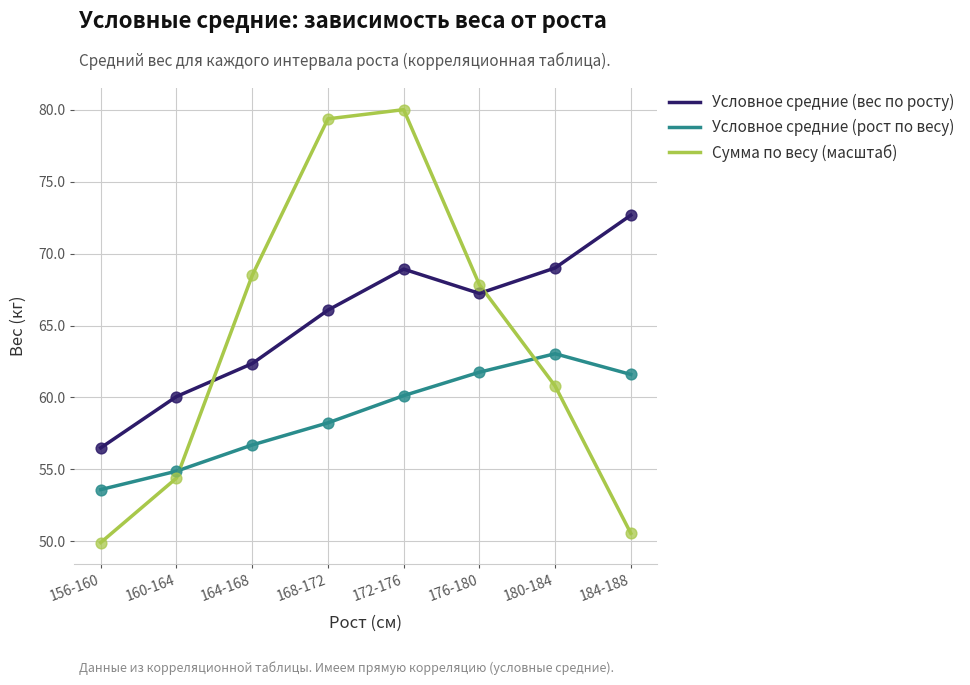

Which series has the largest range (max minus min)?

Сумма по весу (масштаб)